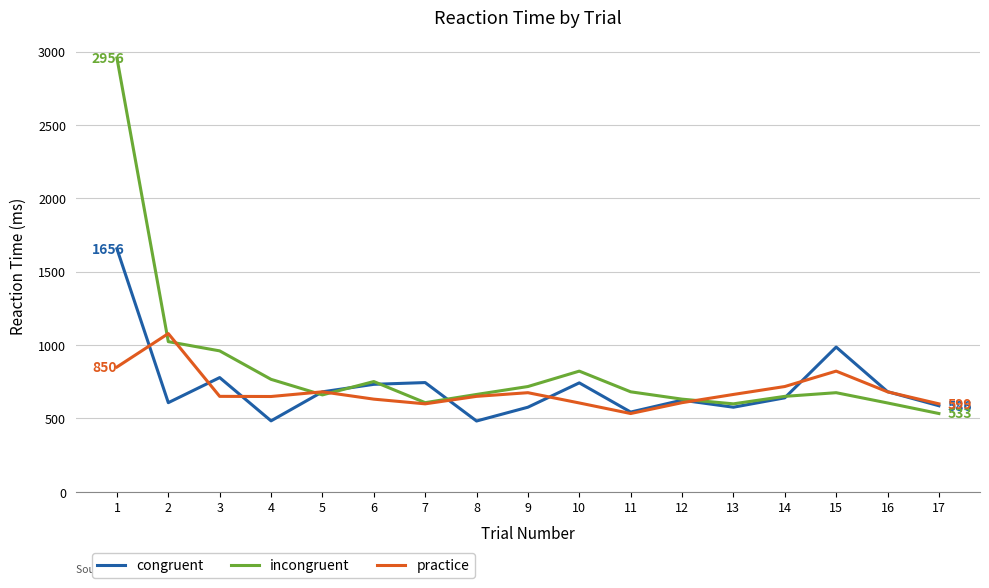

Which series ends up on top after the final intersection of incongruent and practice?

practice